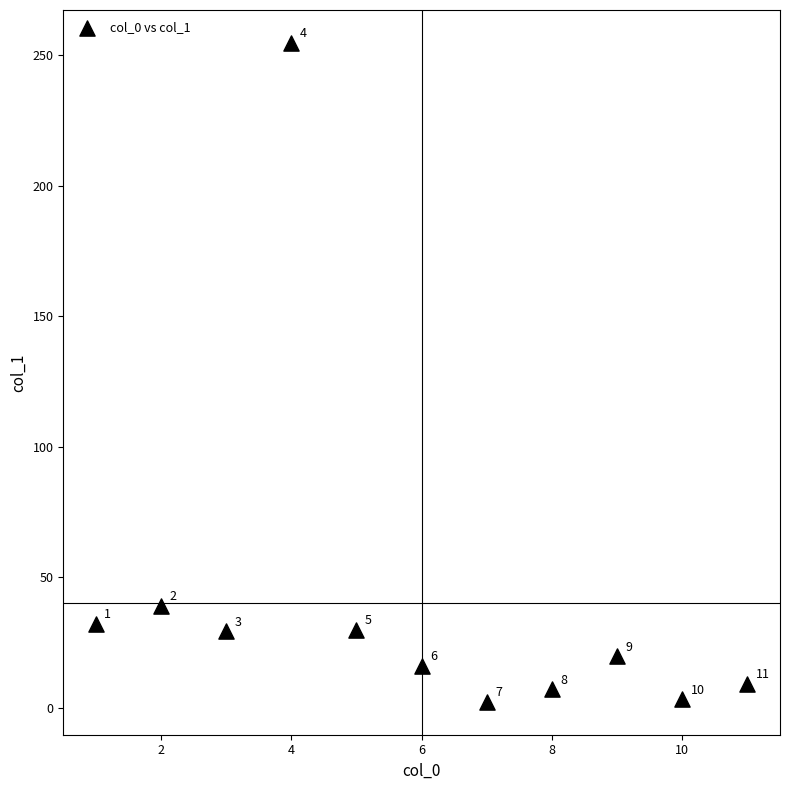

What Y value in the scatter plot is closest to 128?

38.9